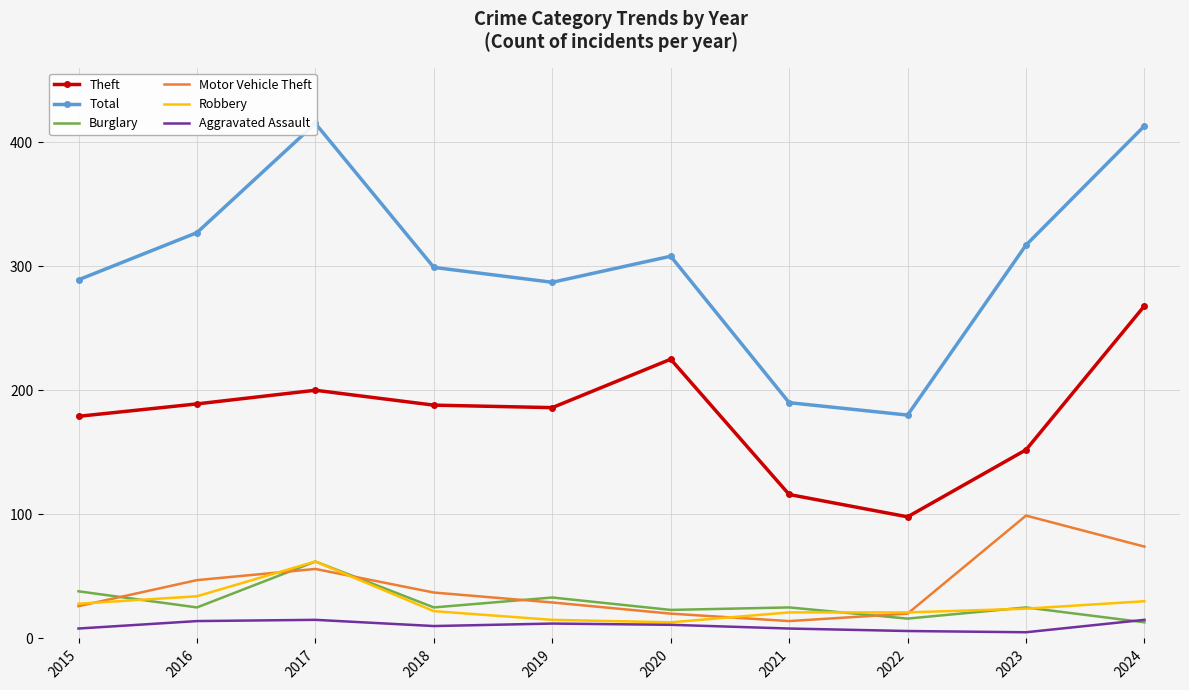

At which label does Aggravated Assault first exceed 11?

2016